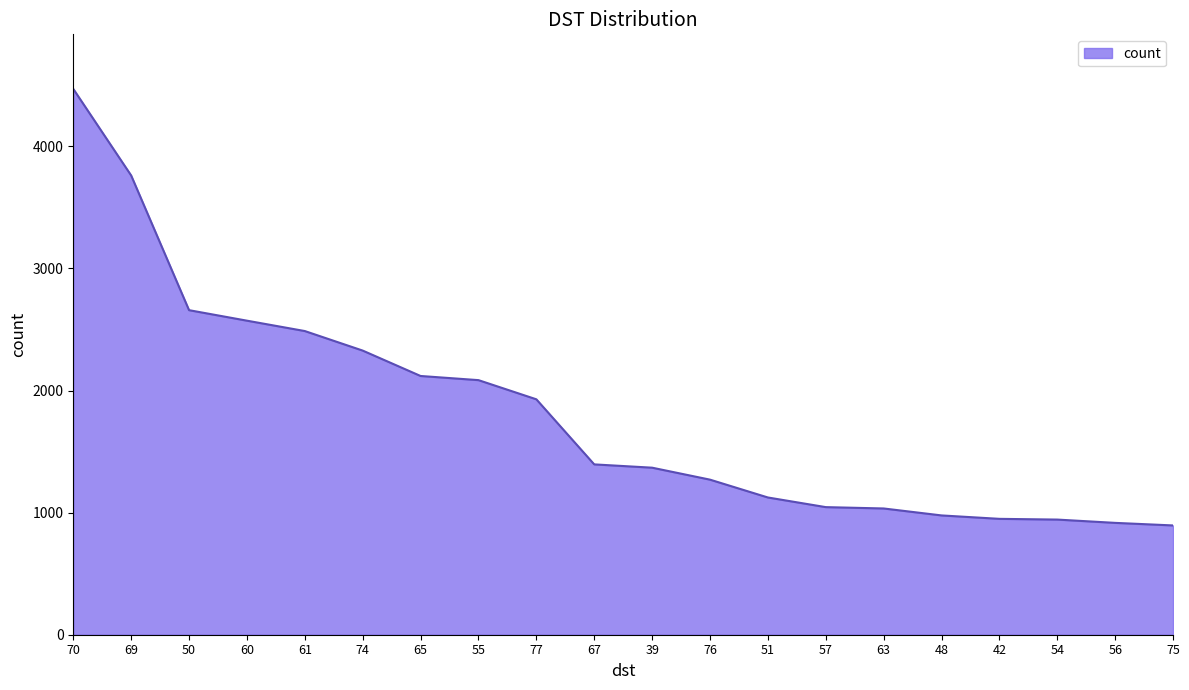

What is the change in value from 50 to 54?

-1715